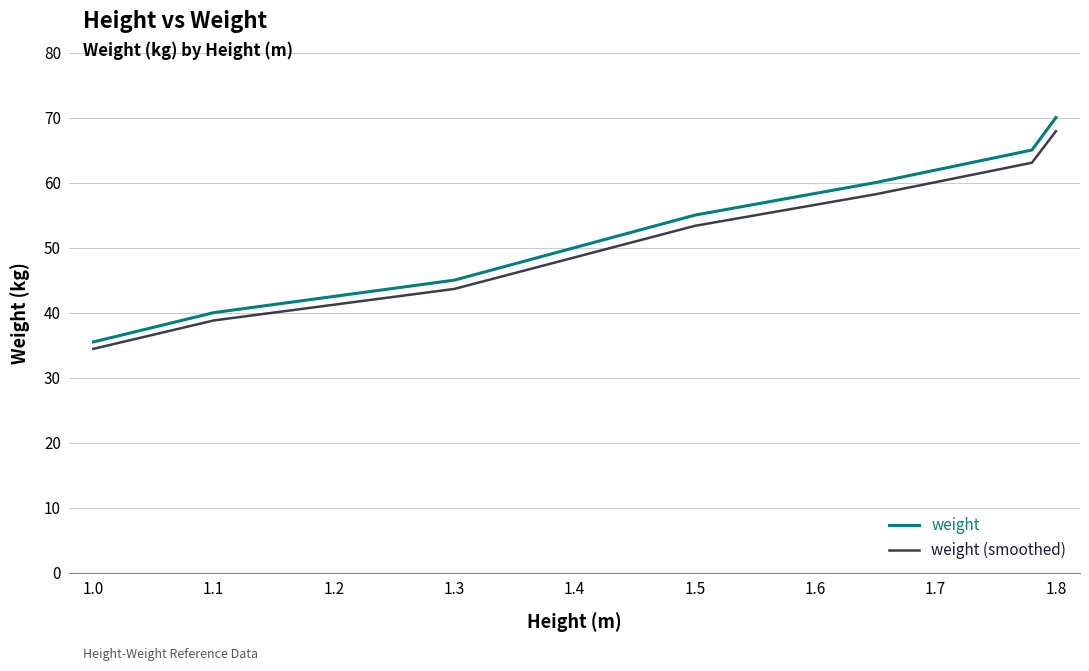

Which series has the widest spread of values?

weight